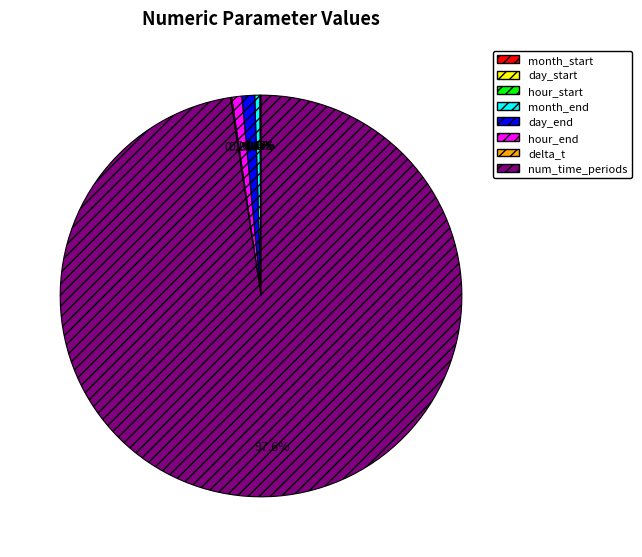

Is there a majority slice in this chart?

Yes